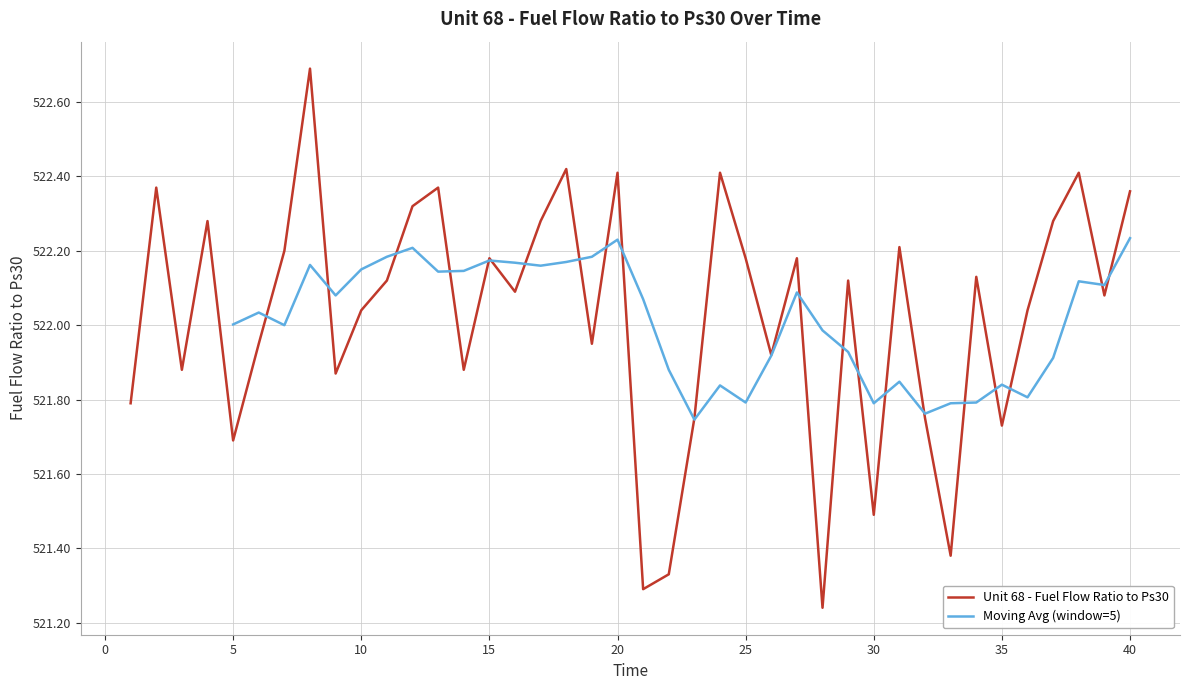

Rank the categories by value from lowest to highest.

28, 21, 22, 33, 30, 5, 35, 23, 32, 1, 9, 3, 14, 26, 6, 19, 10, 36, 39, 16, 11, 29, 34, 15, 25, 27, 7, 31, 4, 17, 37, 12, 40, 2, 13, 20, 24, 38, 18, 8